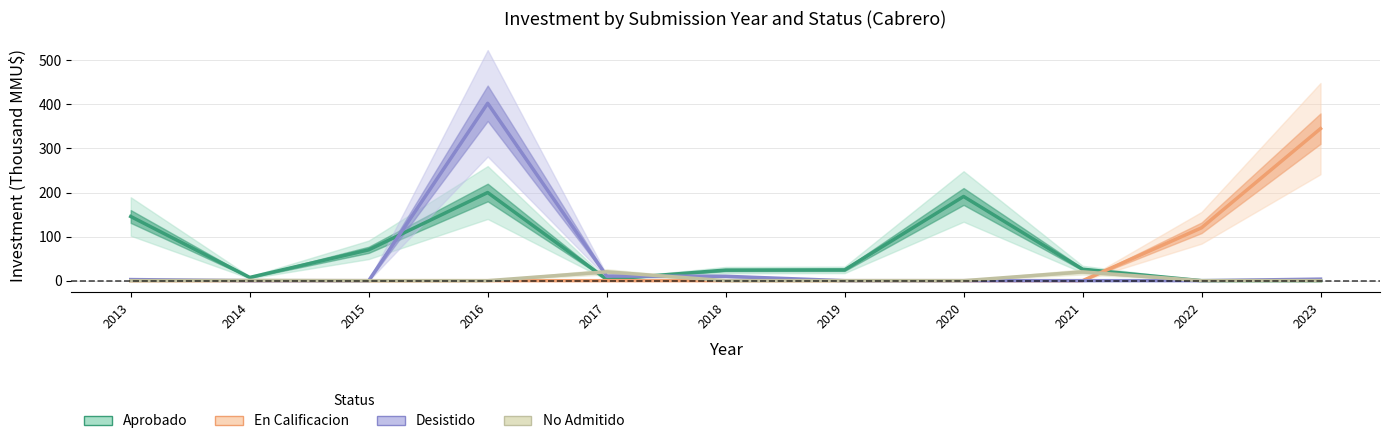

Which series ends up on top after the final intersection of No Admitido and Desistido?

Desistido